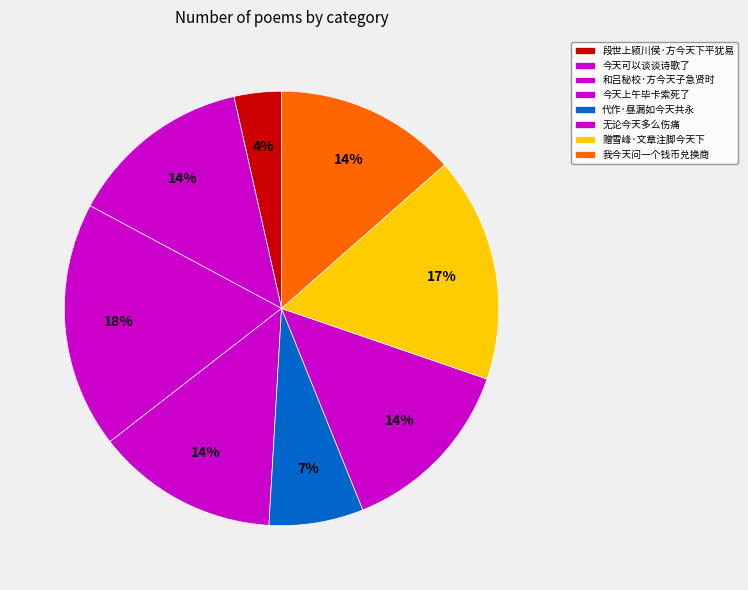

The 赠雪峰·文章注脚今天下 slice represents 8% of the pie. True or false?

False